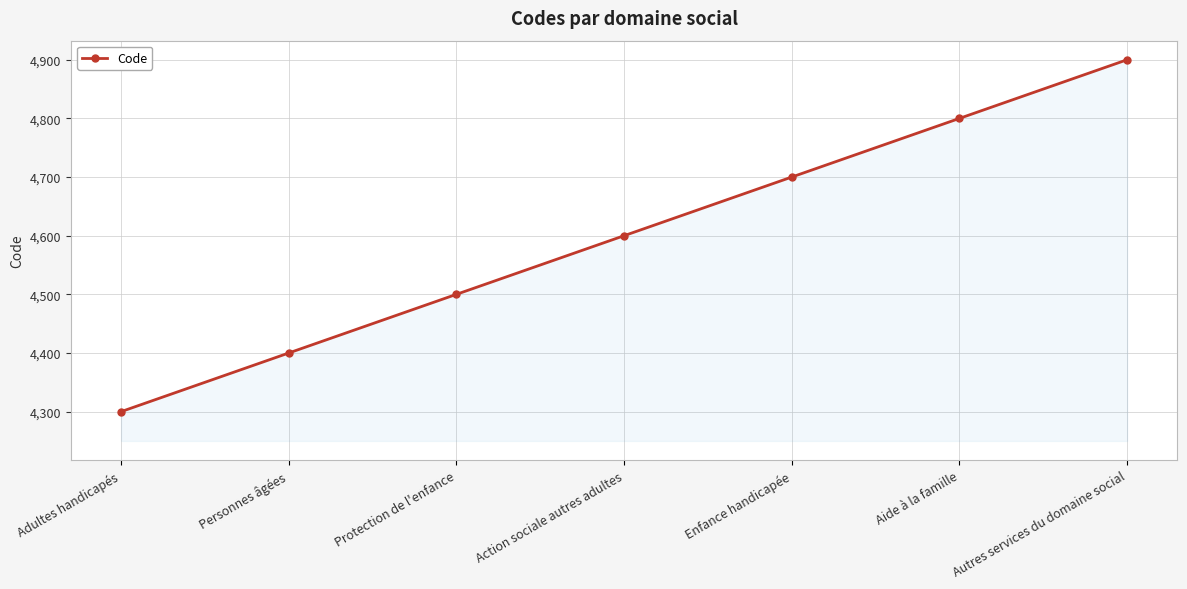

How many series are shown in this chart?

1